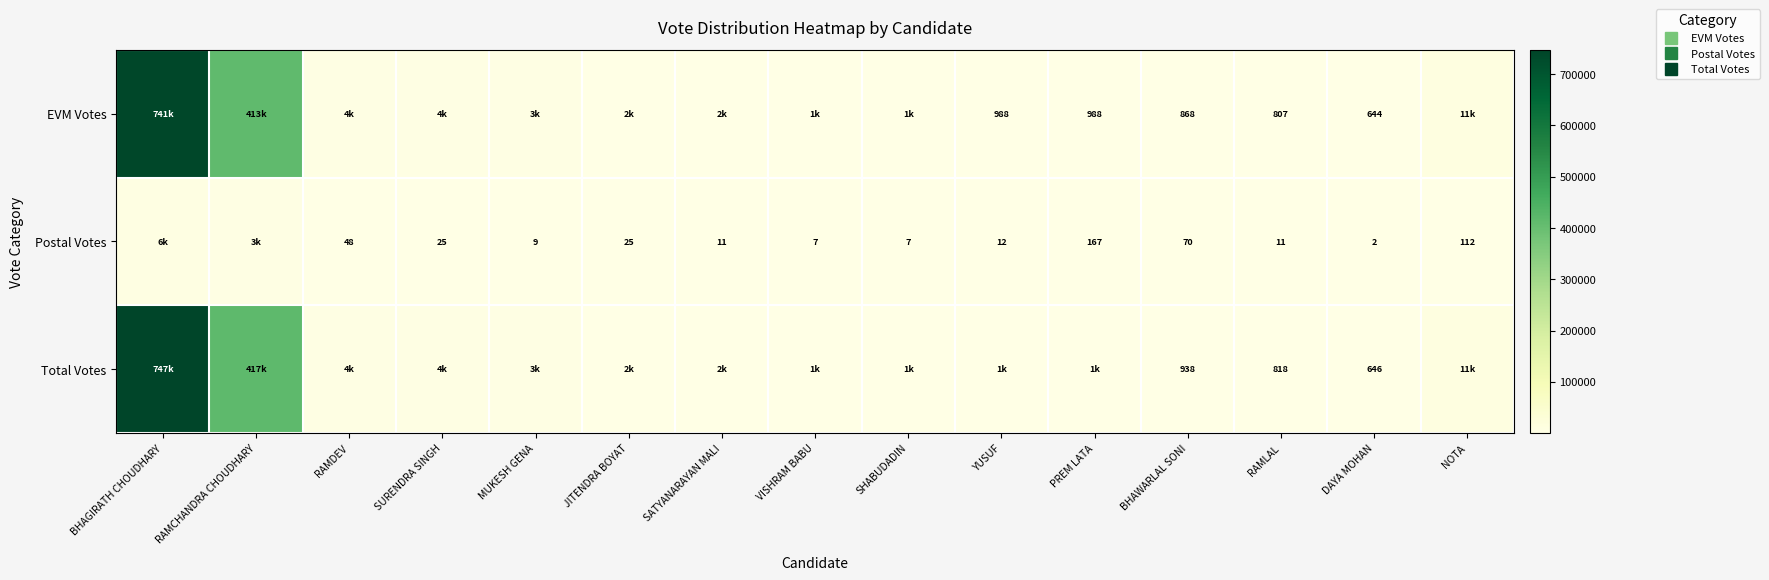

Rank the series by their maximum value, from highest to lowest.

Total Votes, EVM Votes, Postal Votes